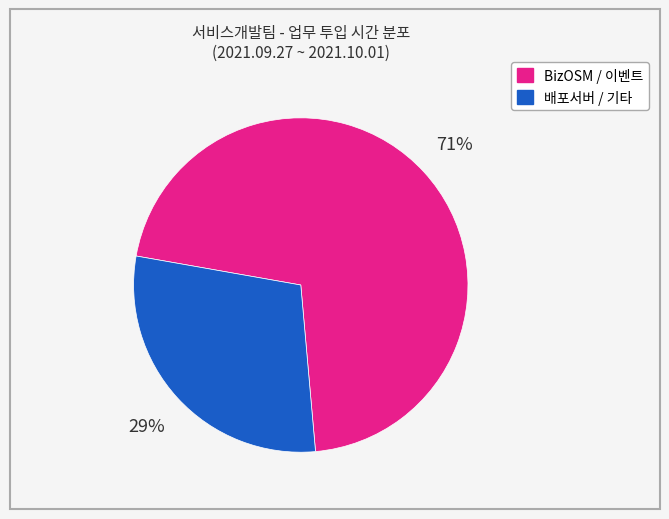

How many slices are in this pie chart?

2